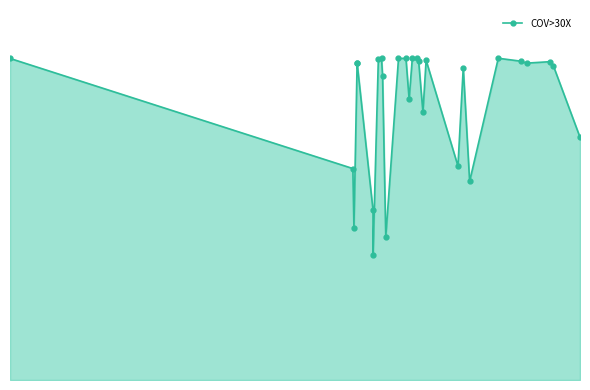

What is the change in value from 2022-05-24 to 2022-02-21?

-15.8